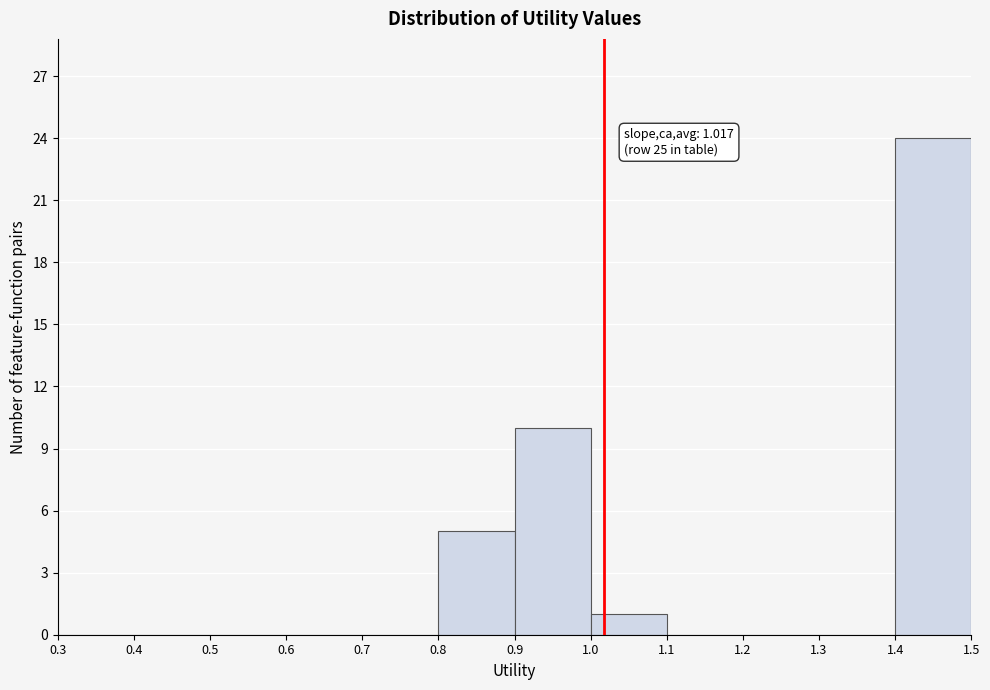

Over which range of the x-axis is the bar tallest?

1.4 to 1.5